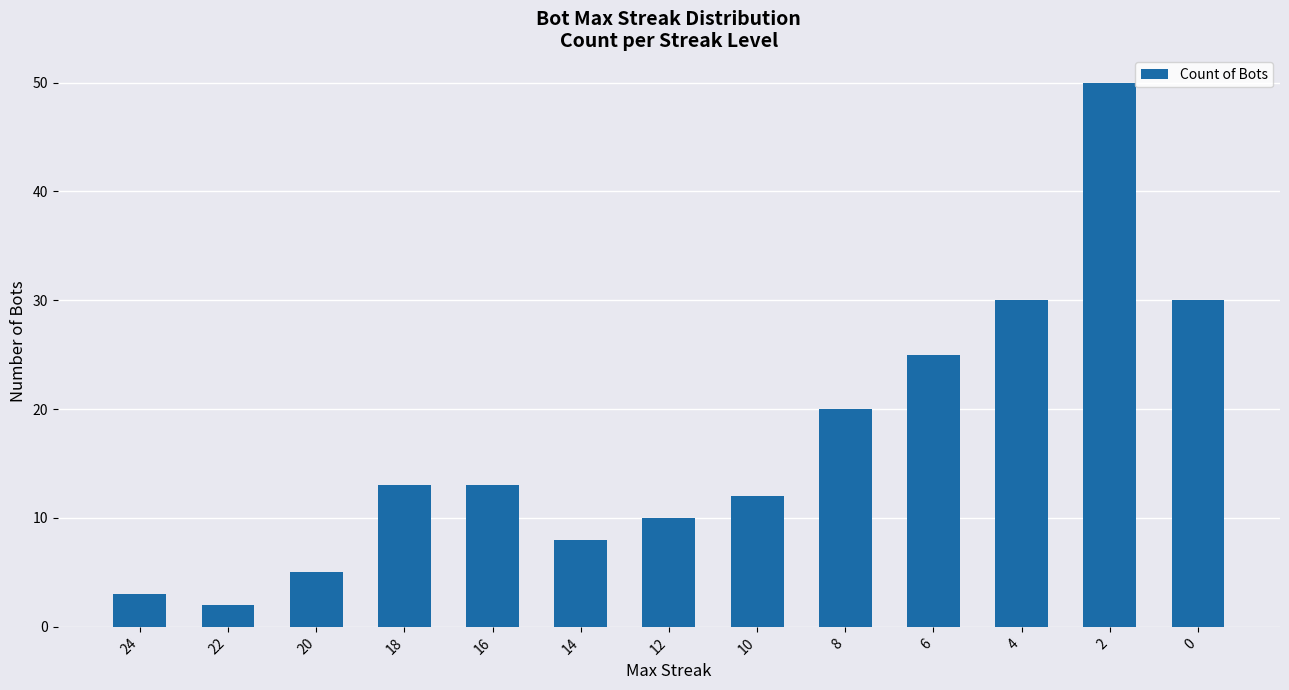

What is the greatest value displayed?

50